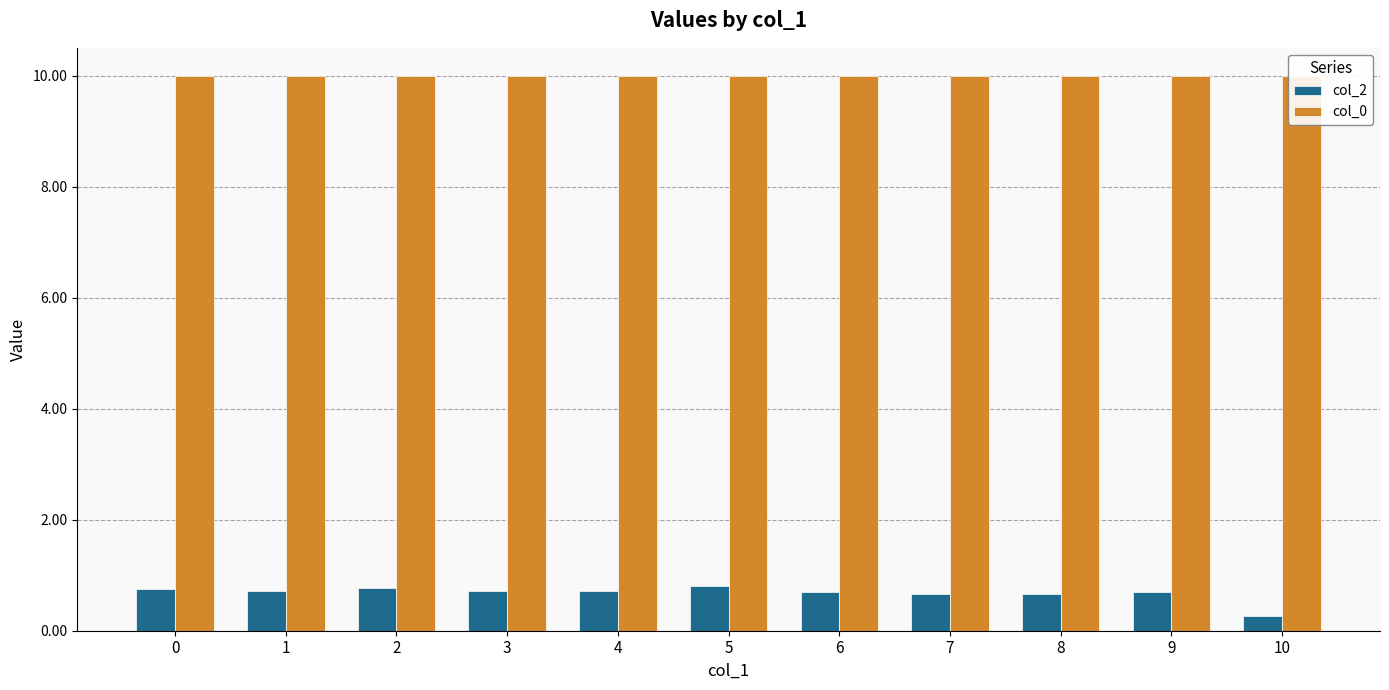

The col_0 series shows 10.0 at 5. True or false?

True